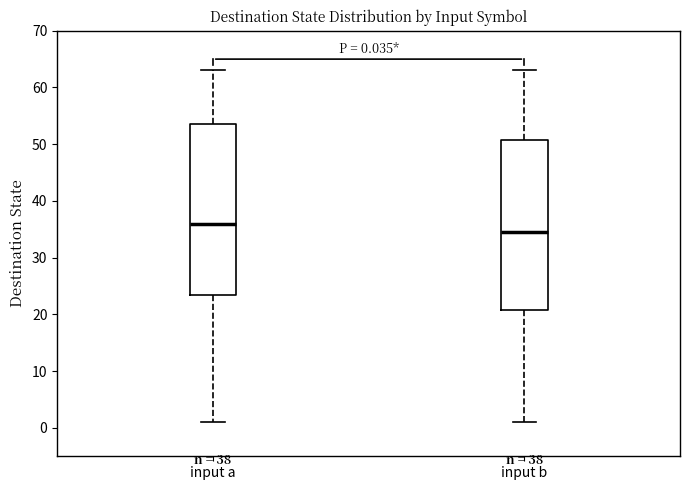

Which box's median line is the lowest?

input b